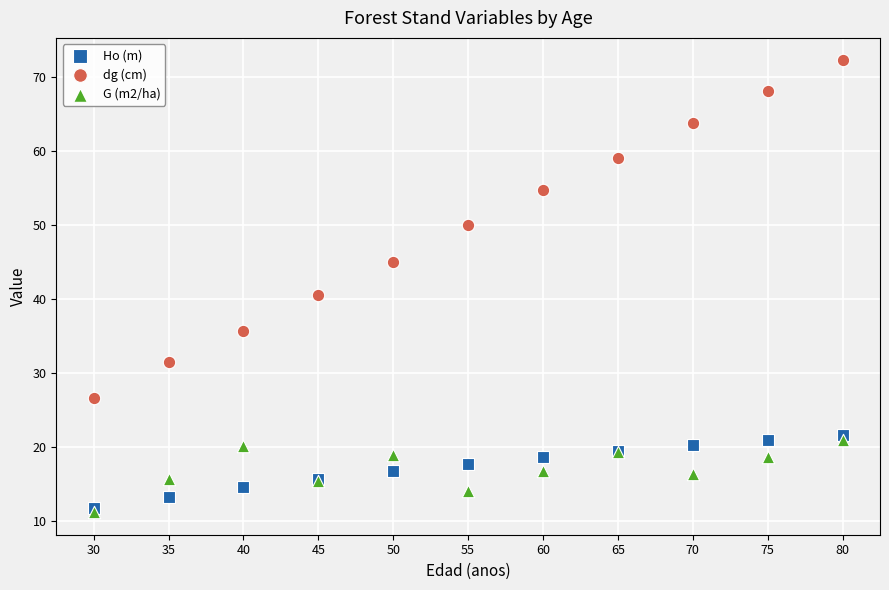

In the dg (cm) series, what Y value is closest to 49?

50.0